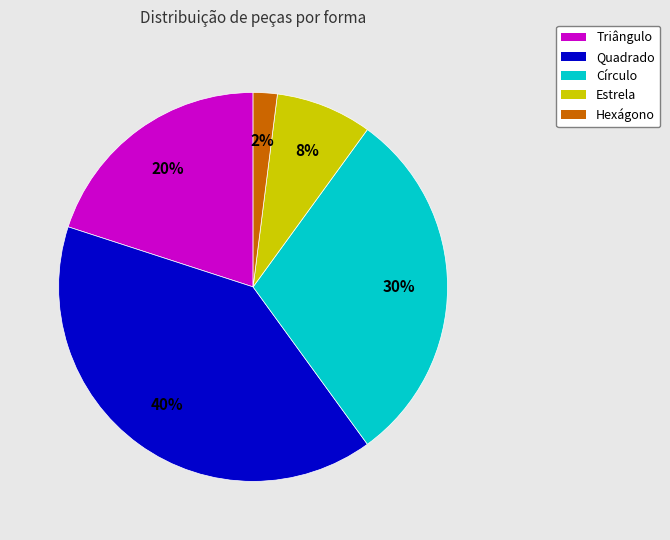

True or false: Hexágono accounts for 2% of the total.

True